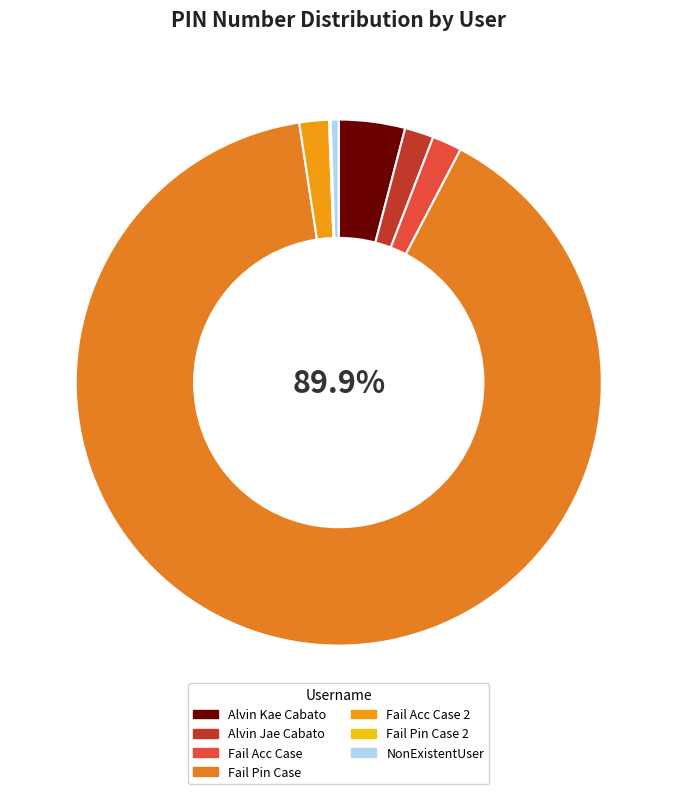

Does Fail Pin Case represent more than half of the total?

Yes